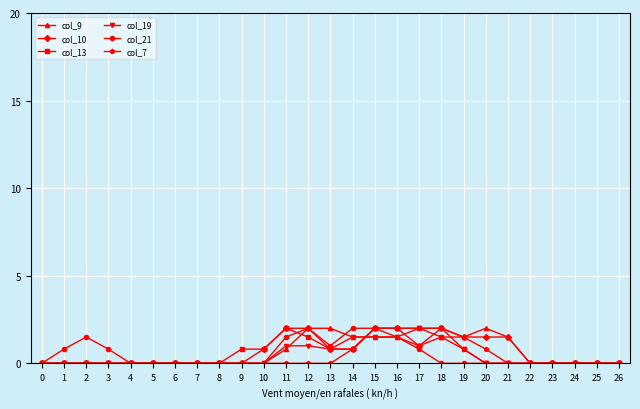

The col_21 series shows 2.7 at 15. True or false?

False